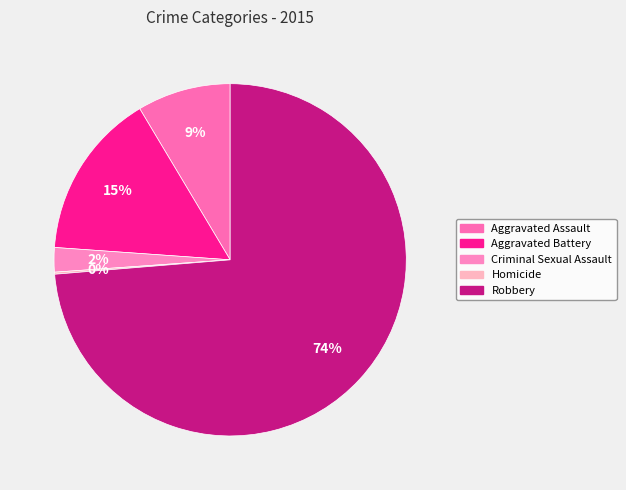

What percentage is the Aggravated Battery slice, to the nearest percent?

15%